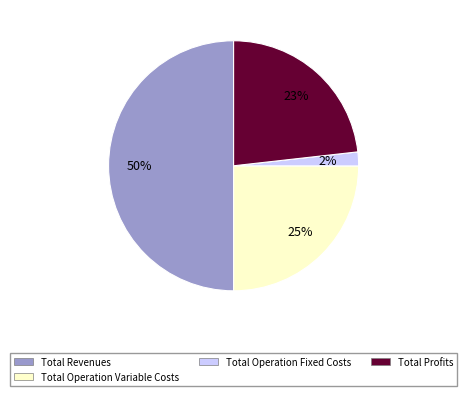

Is it true that Total Operation Variable Costs is 25% of the pie?

True